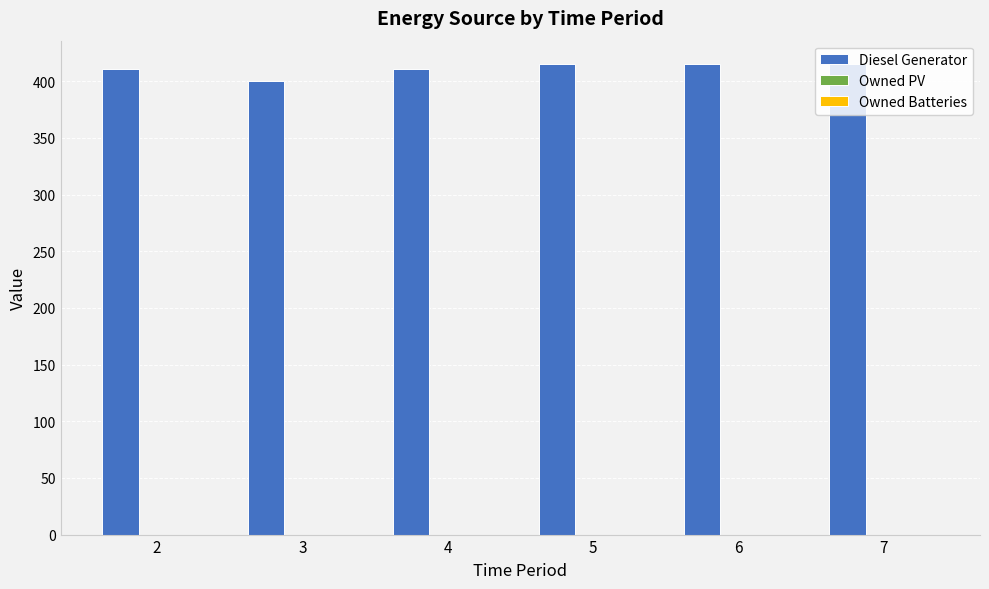

What is the greatest value displayed?

415